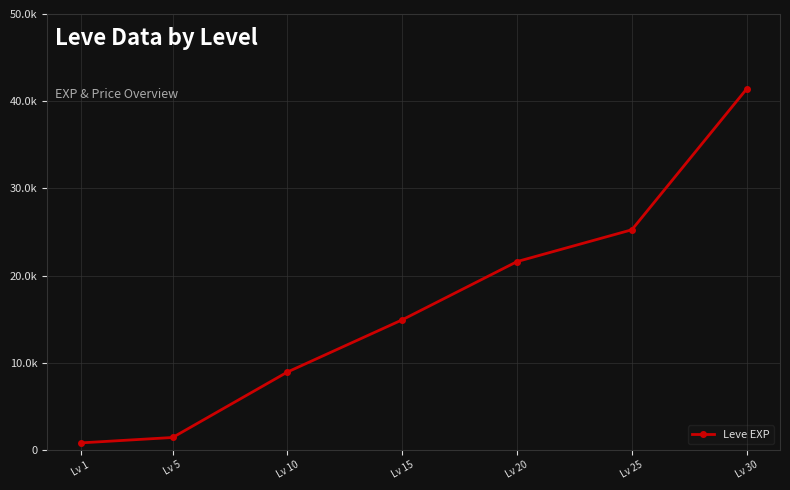

What is the minimum value shown in the chart?

800